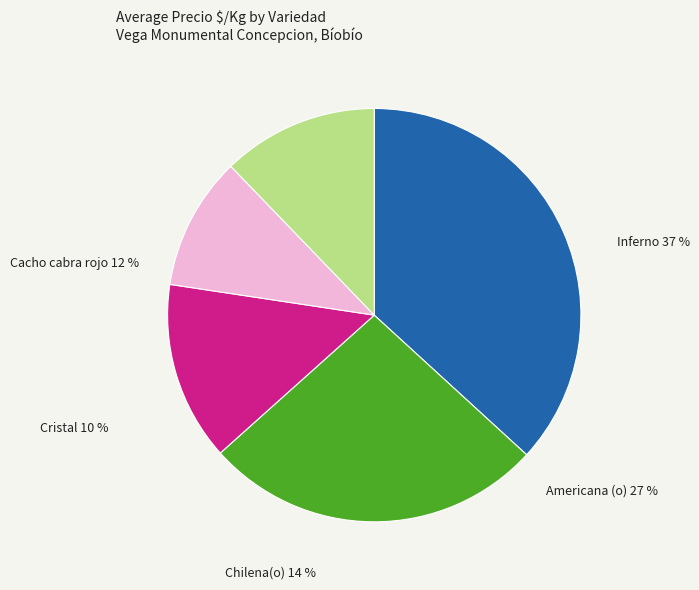

What is the smallest slice in the pie chart?

Cristal